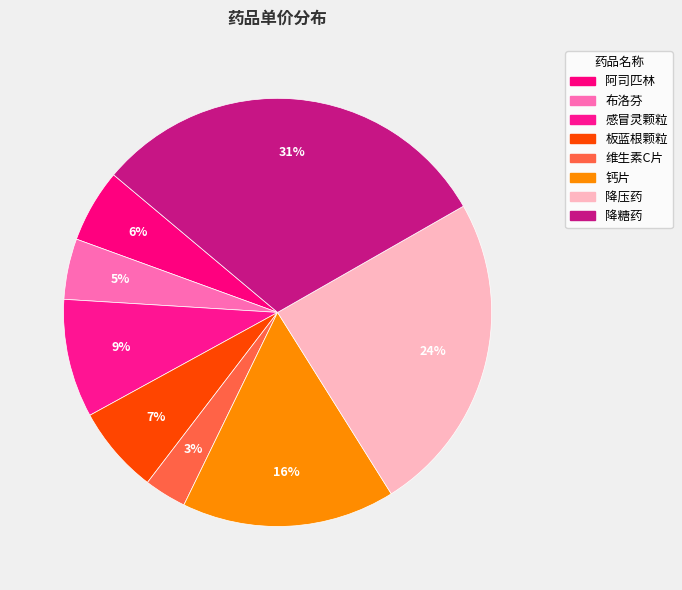

Does any single category account for the majority?

No